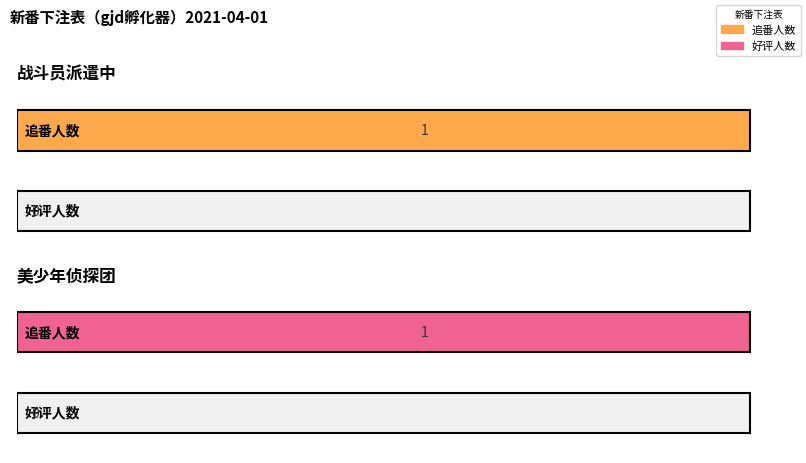

Rank the categories by 追番人数 value from lowest to highest.

战斗员派遣中, 美少年侦探团